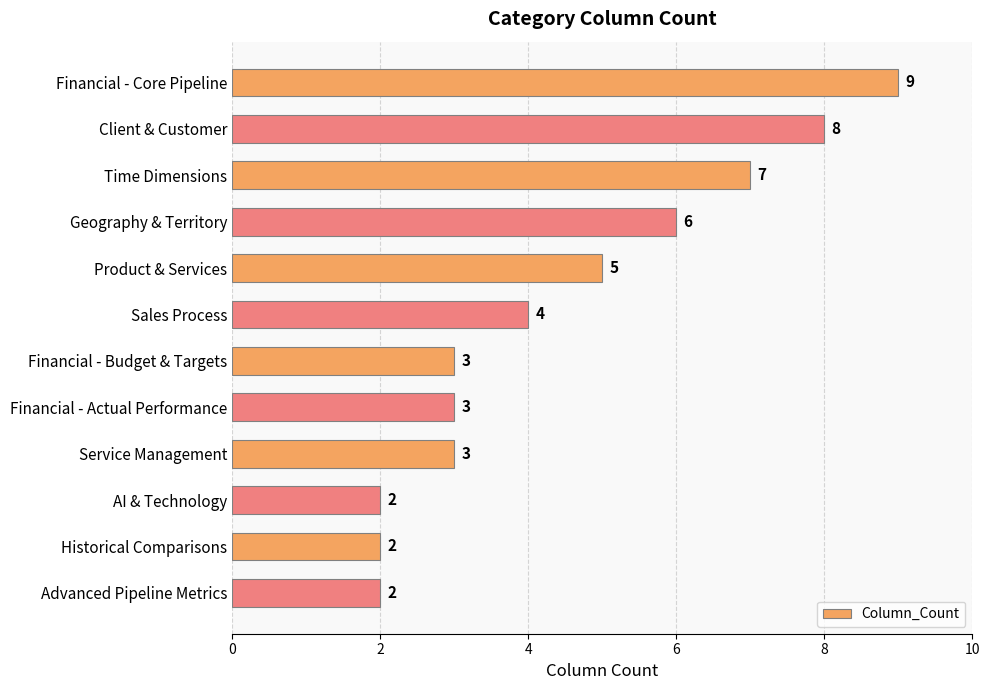

What is the label of the 8th bar from the bottom?

Product & Services